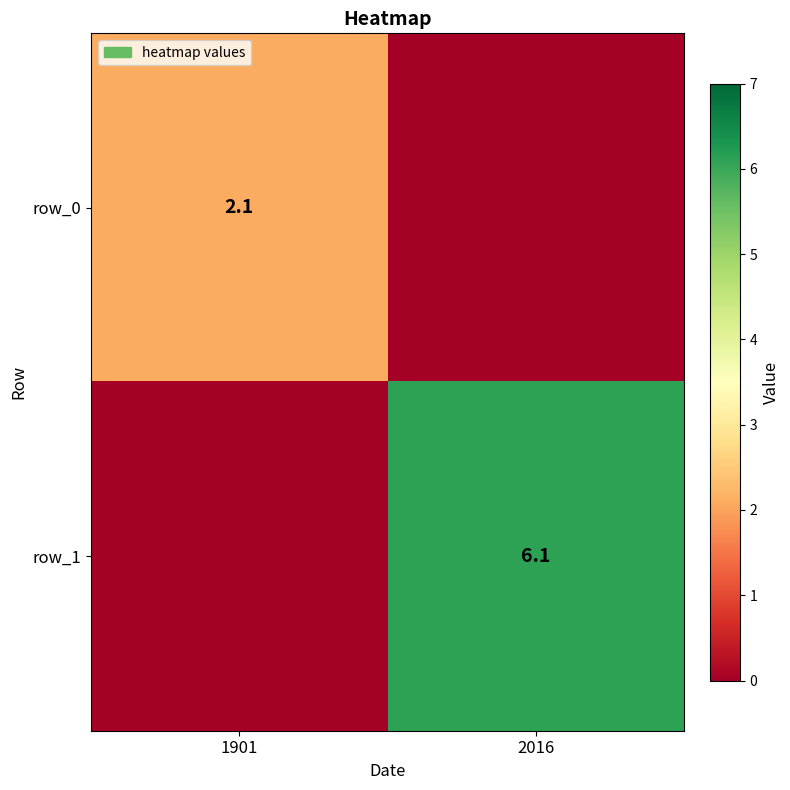

Reading left to right, transcribe all the data shown in this chart.

row_0: 1901=2.1	2016=0.0
row_1: 1901=0.0	2016=6.1